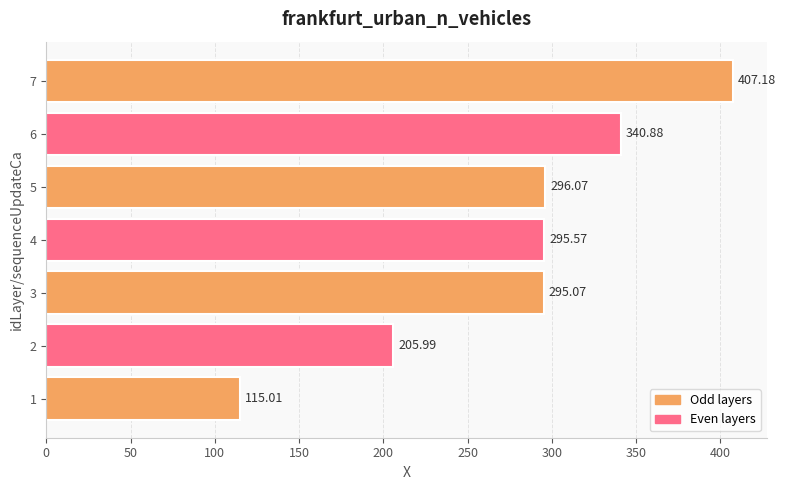

What is the difference between the maximum and minimum values?

292.2